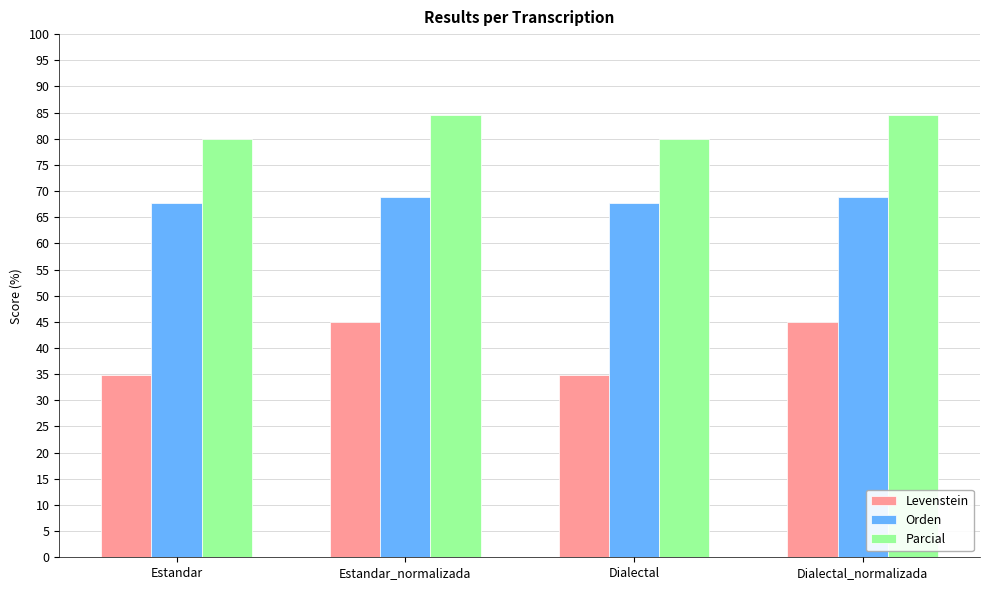

The value of Orden at Estandar_normalizada is 37.5. True or false?

False